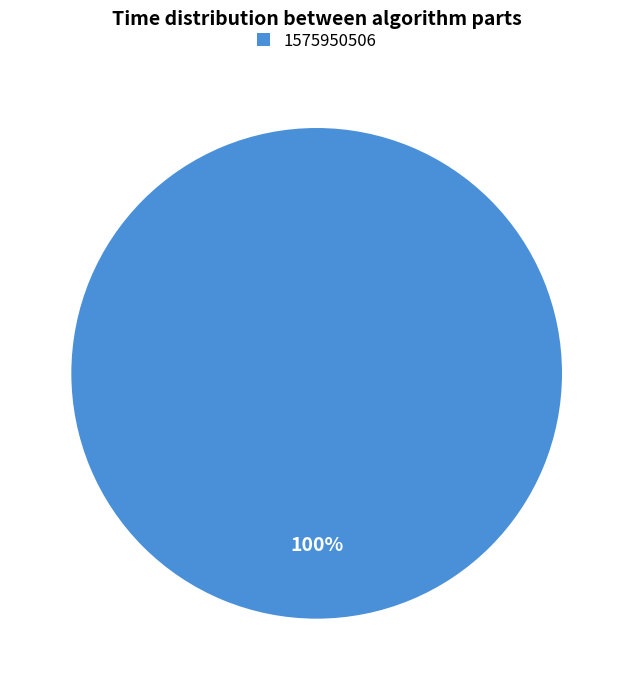

Does any single category account for the majority?

Yes